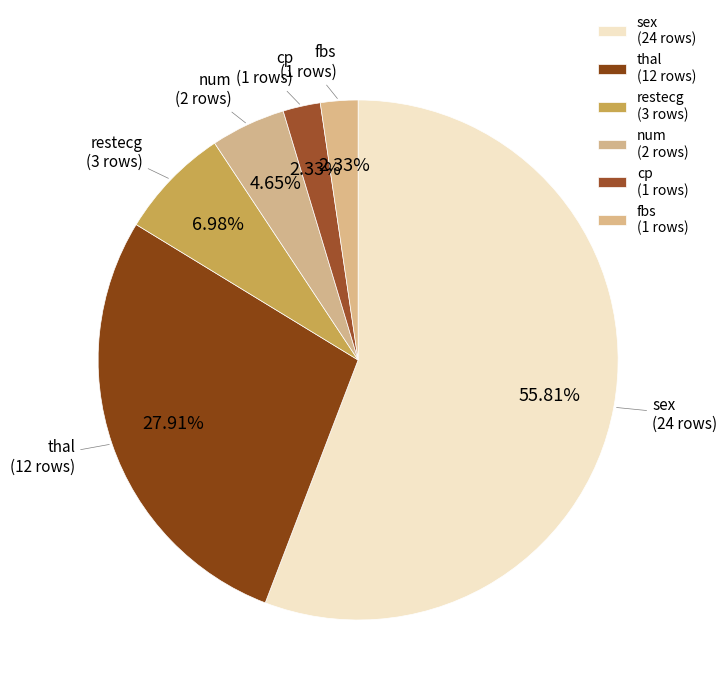

Count the number of slices in the pie.

6